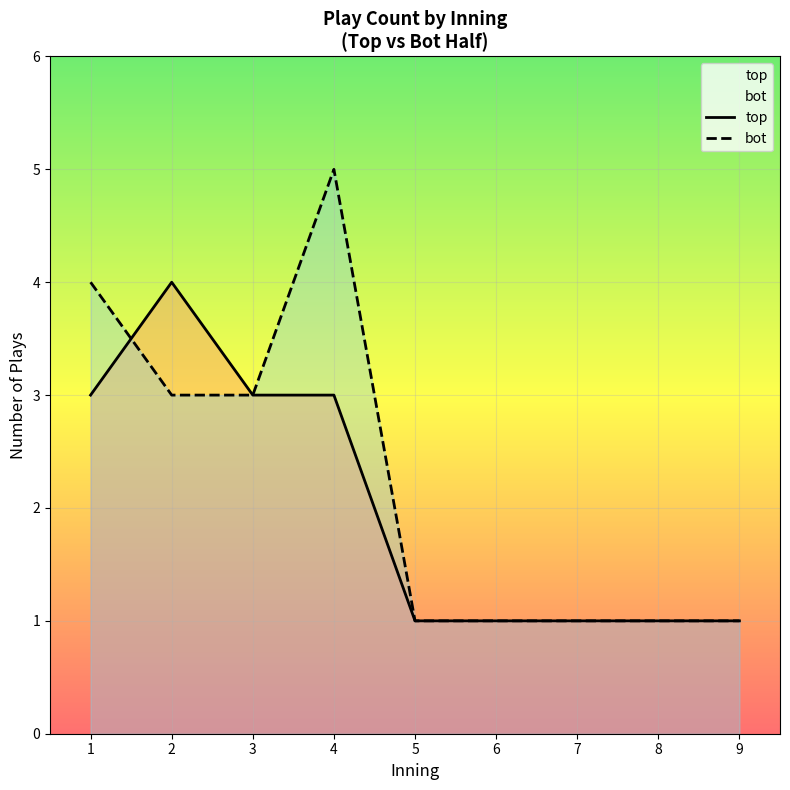

At which category is the sum across all series the highest?

4